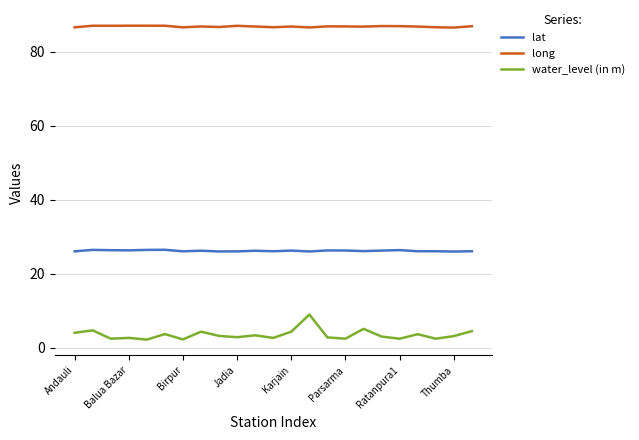

True or false: long and water_level (in m) cross at least once.

False